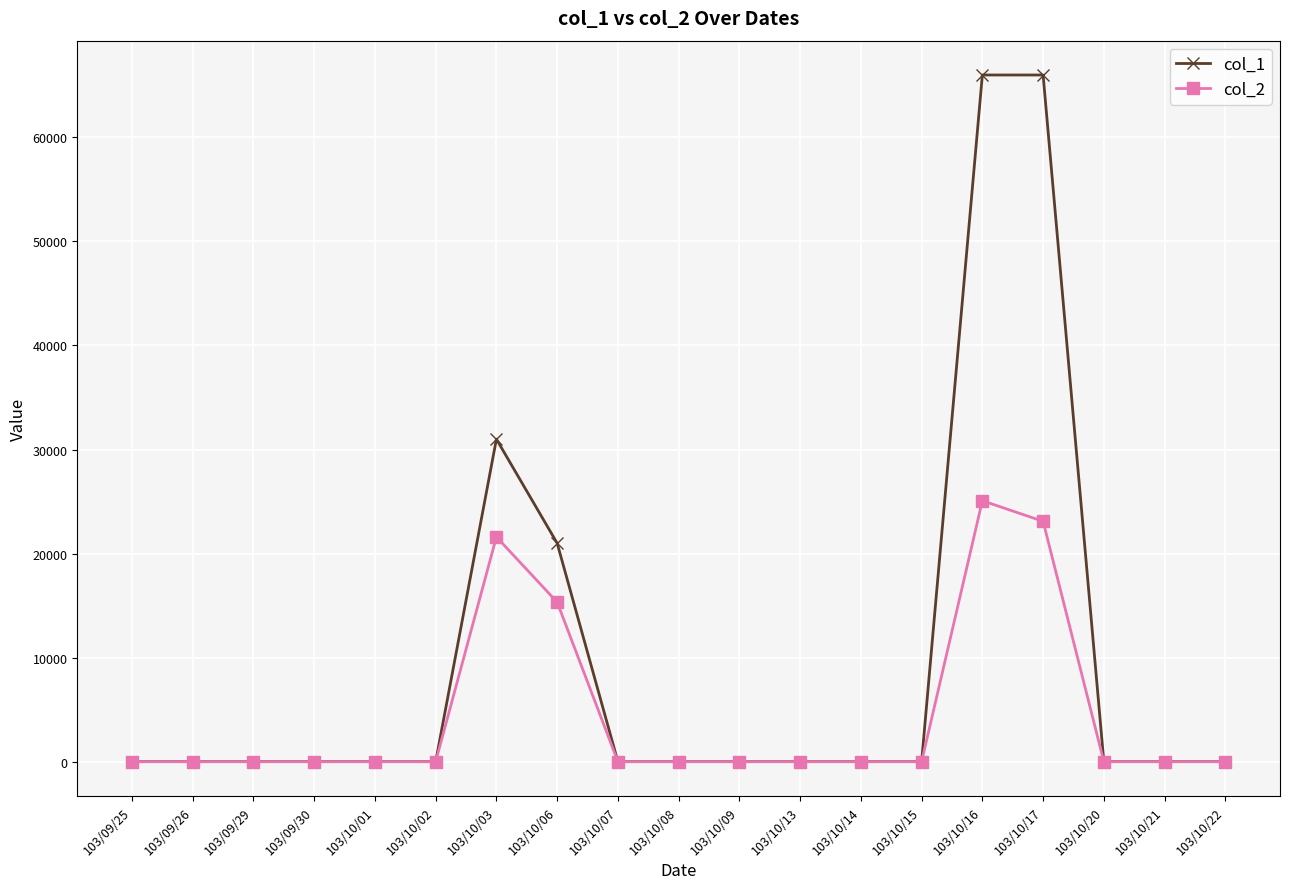

How many series are shown in this chart?

2